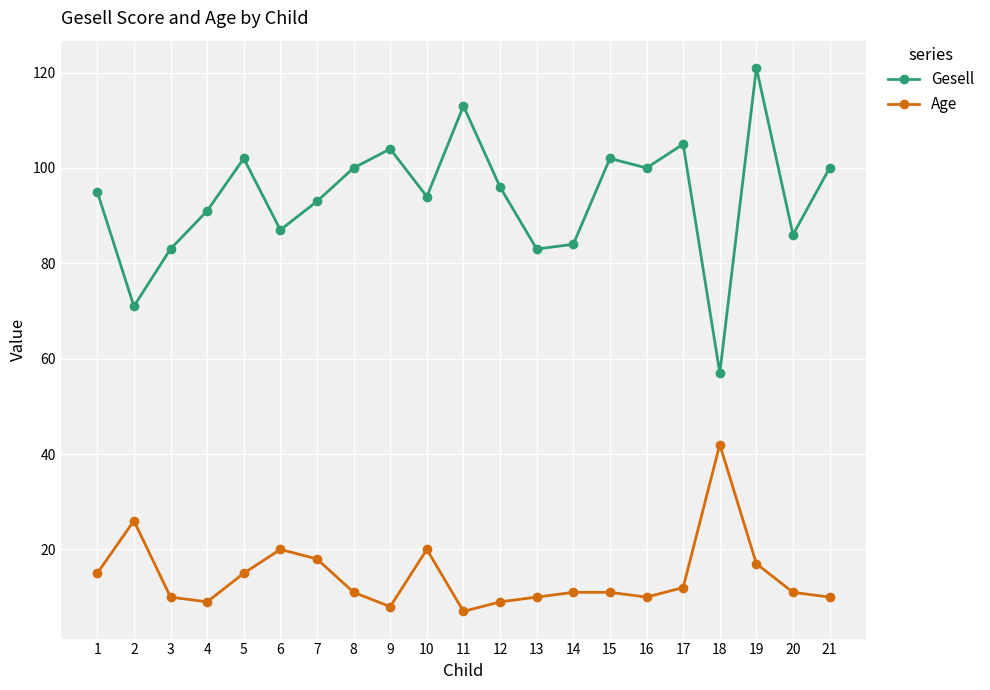

List the series in order of their peak value, lowest first.

Age, Gesell